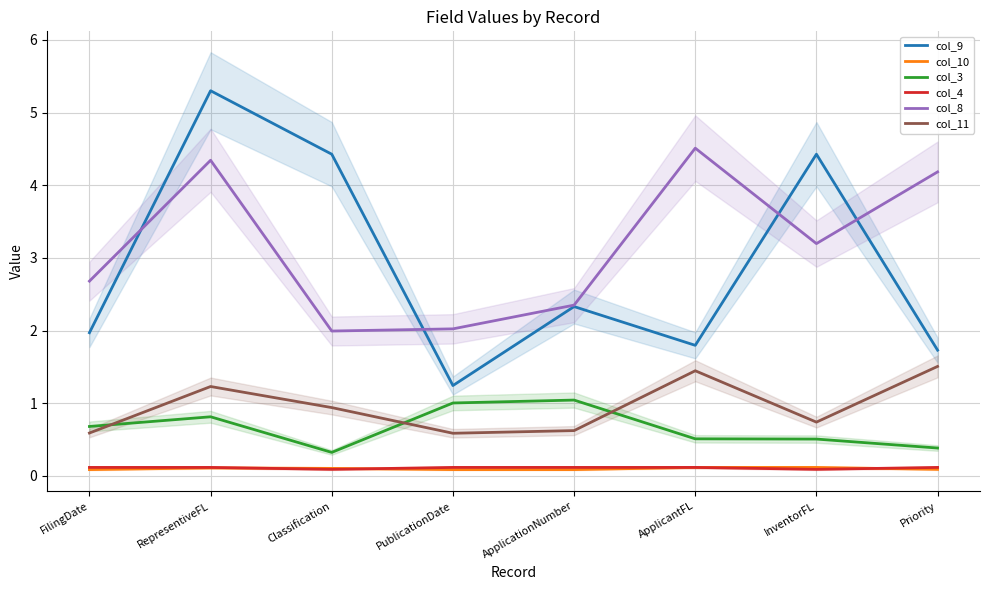

How many lines are shown in the chart?

6